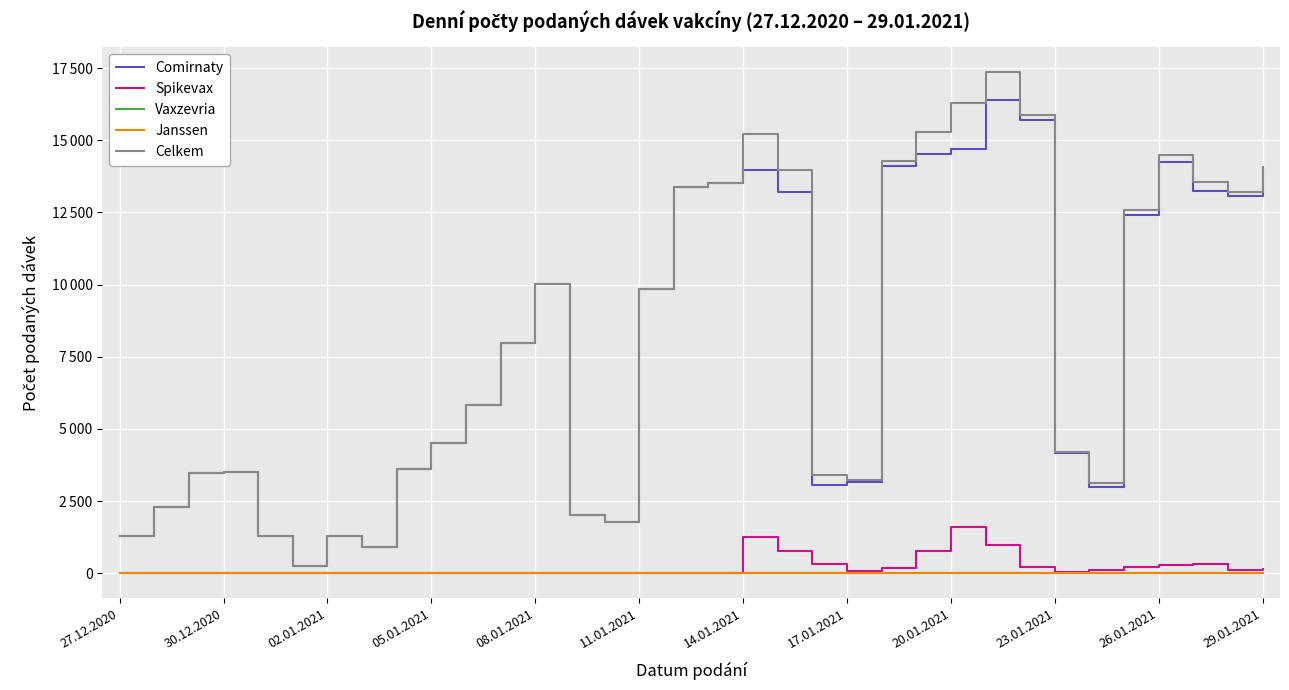

Does the chart have visible grid lines?

Yes